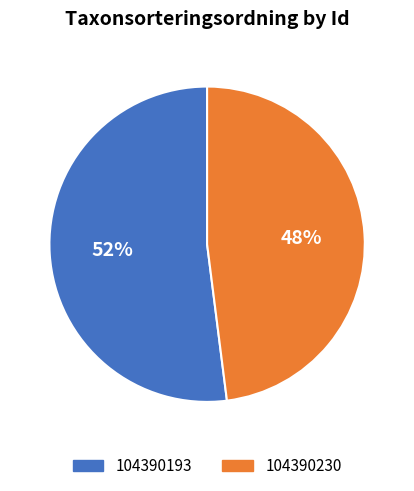

Between 104390193 and 104390230, which is larger?

104390193